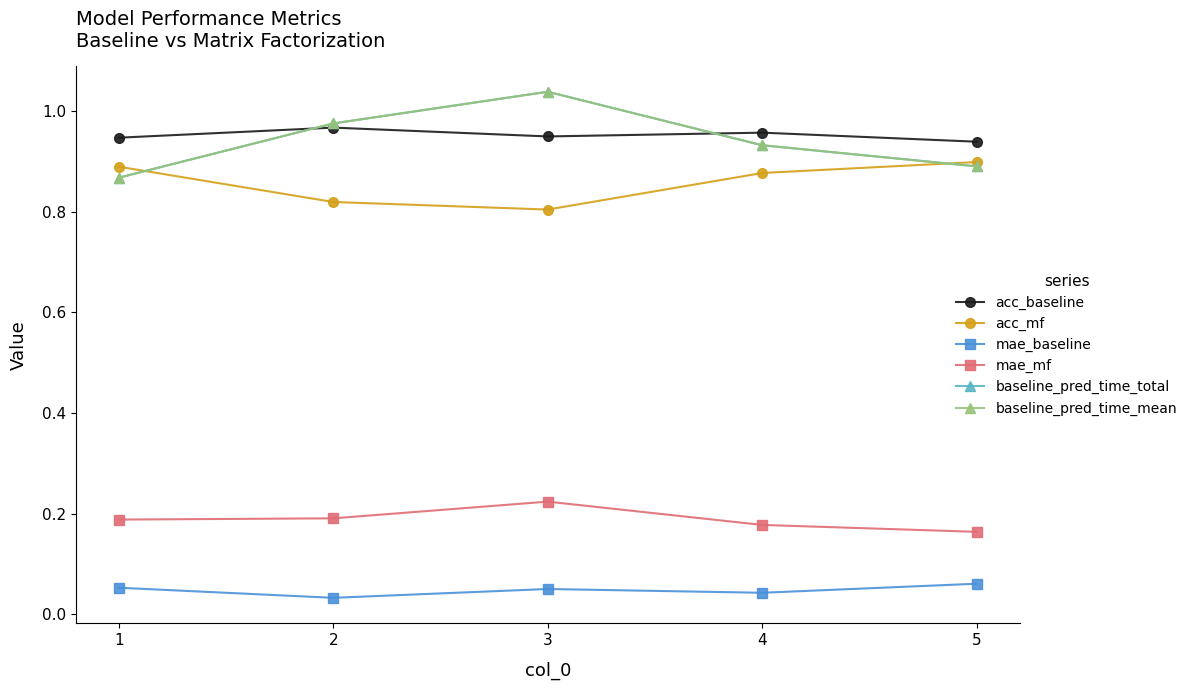

Is it true that mae_baseline equals 0.1 at 1?

False